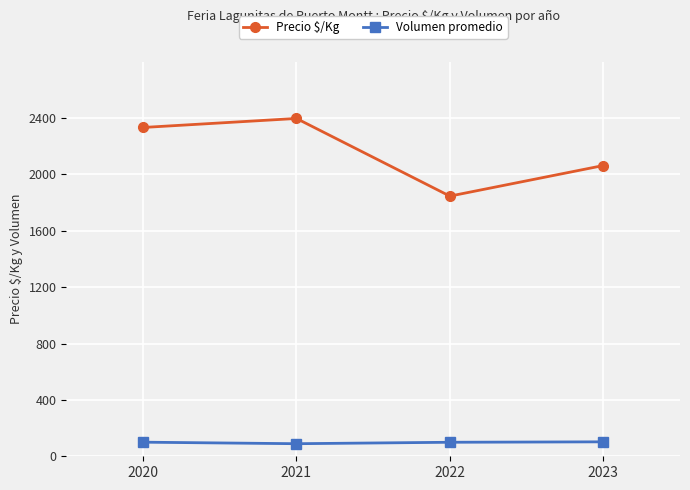

In Precio $/Kg, how many points are lower than both neighbors (excluding endpoints)?

1